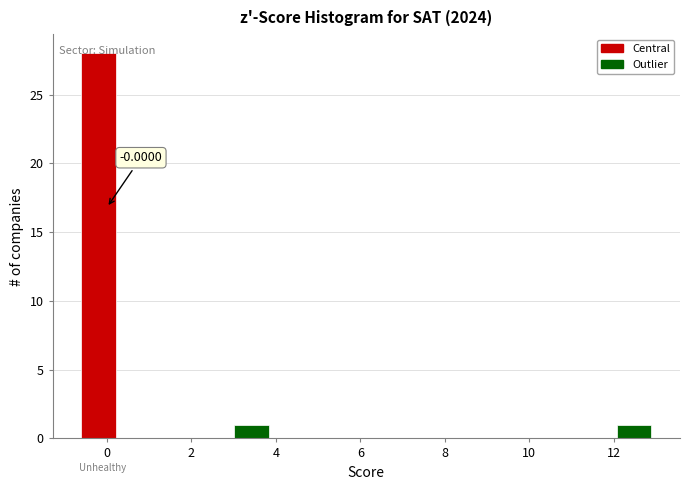

Which range on the x-axis has the tallest bar?

-0.6 to 0.2